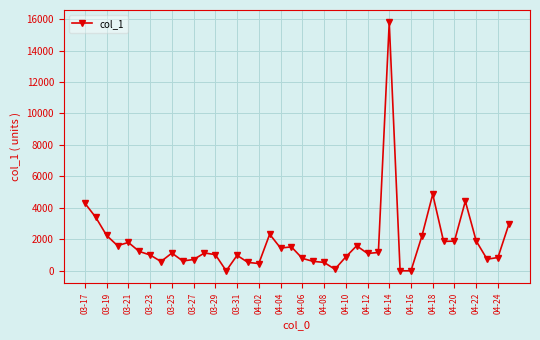

What is the maximum value shown in the chart?

15789